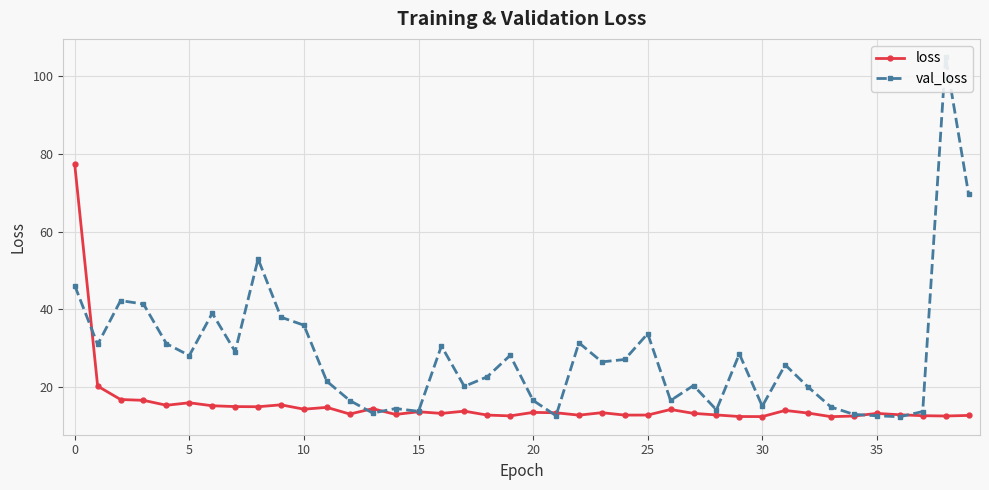

What is the difference between the loss values at 24 and 13?

1.7